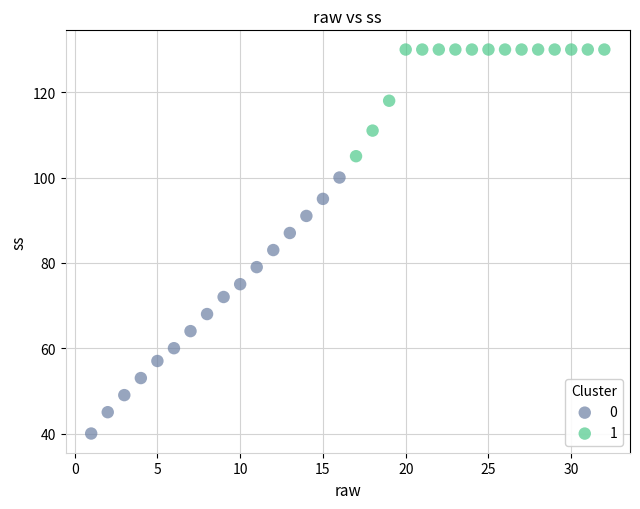

Which series has the widest spread of Y values?

0